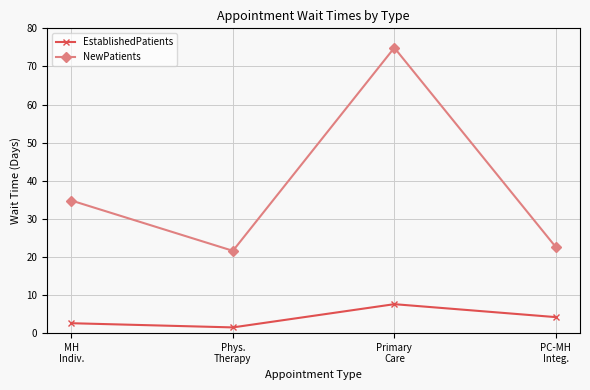

What is the sum of the EstablishedPatients values at Primary
Care and Phys.
Therapy?

9.1